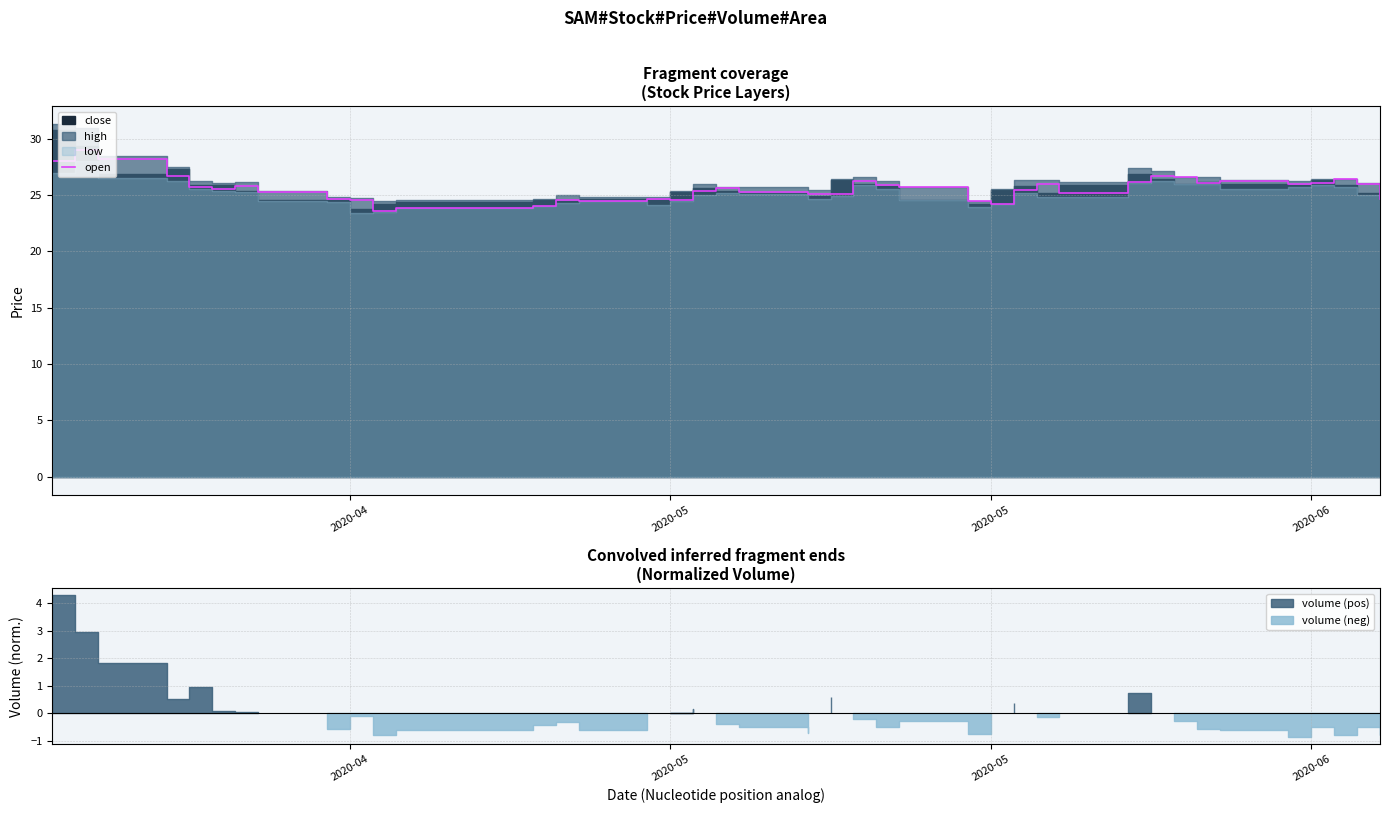

What is the difference between the maximum and second lowest values?

5.1